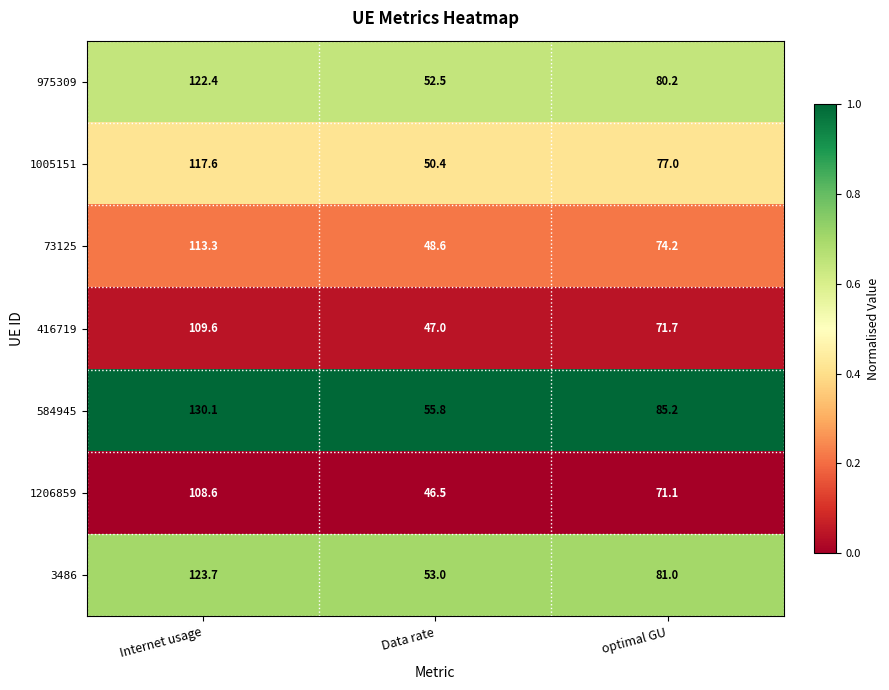

Is it true that 1206859 equals 71.1 at optimal GU?

True